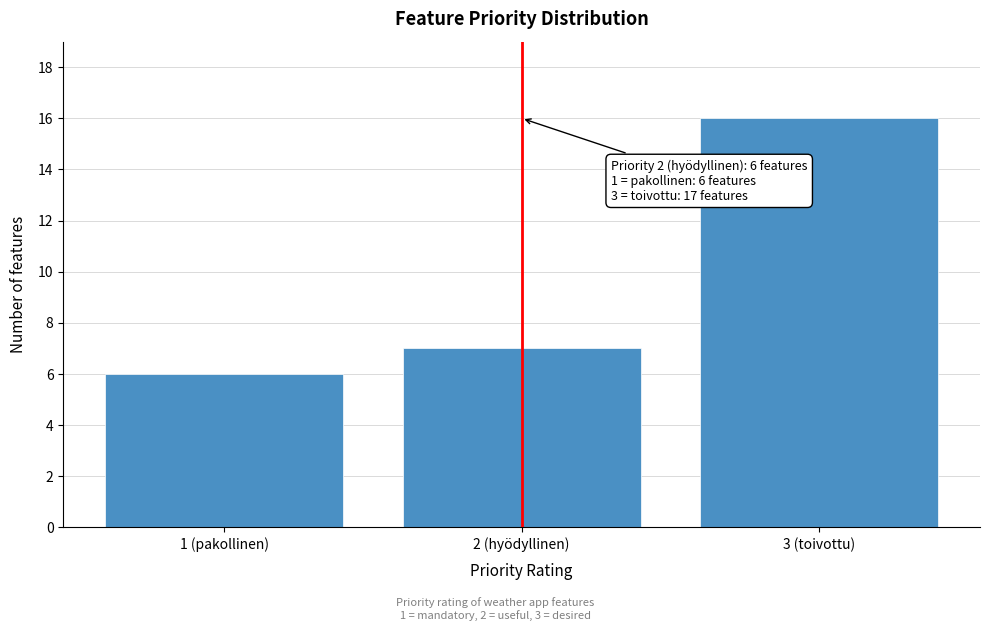

Reading left to right, list all the values displayed in this chart.

1 (pakollinen)=6	2 (hyödyllinen)=7	3 (toivottu)=16